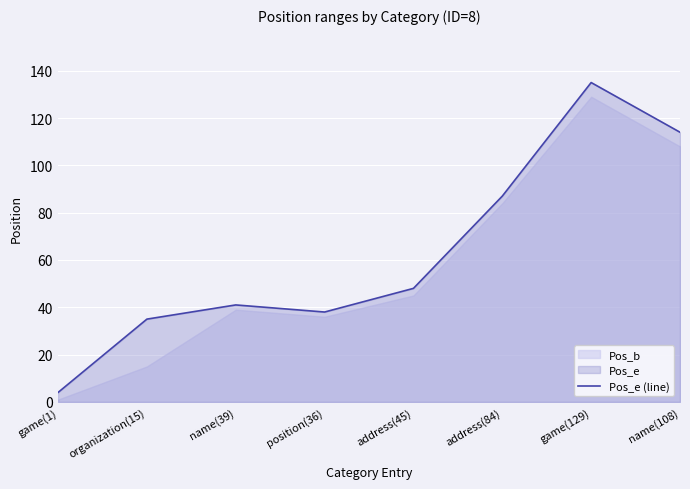

What position from the right is position(36)?

5